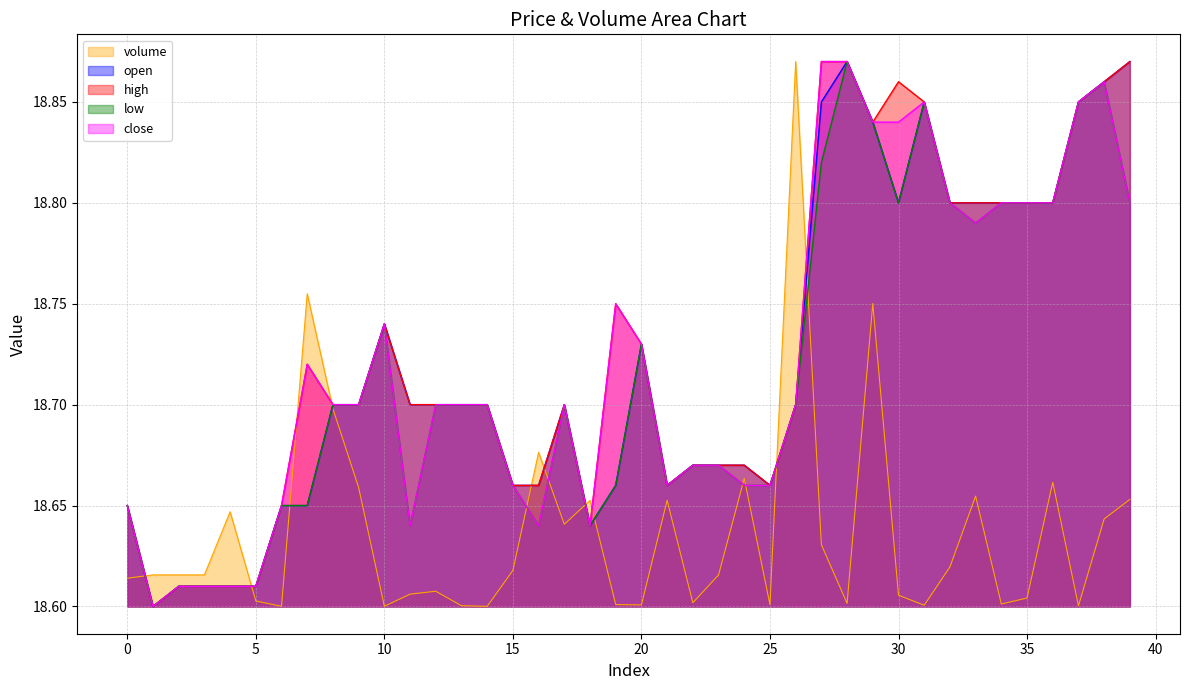

Where is the first local minimum for low?

1